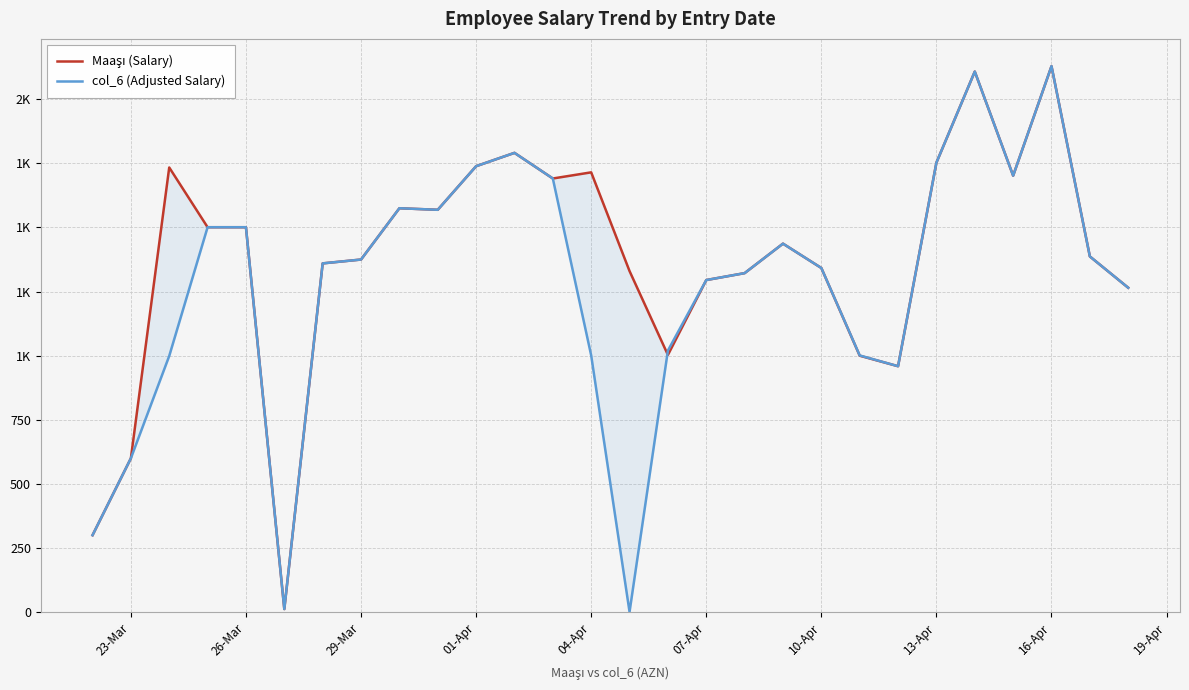

What are all the series names shown in the legend?

Maaşı (Salary), col_6 (Adjusted Salary)